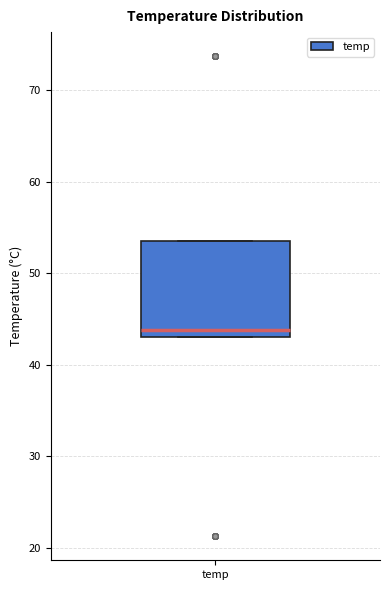

Read this box plot against the y-axis: the position of the median line, the range covered by the box, and the ends of both whiskers. The values are not printed on the chart, so give them approximately, as read against the axis.

median 44, box 43 to 53, whiskers 43 to 53